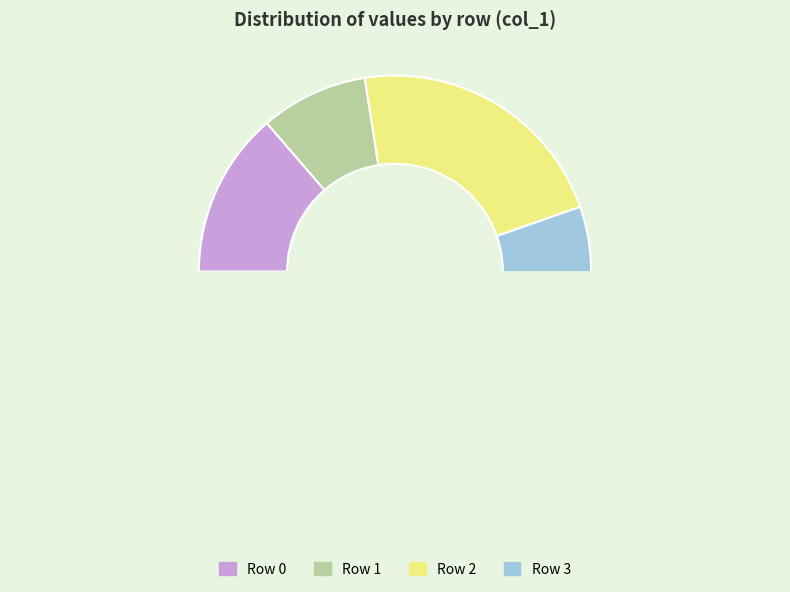

Is it true that Row 2 is 8% of the pie?

False